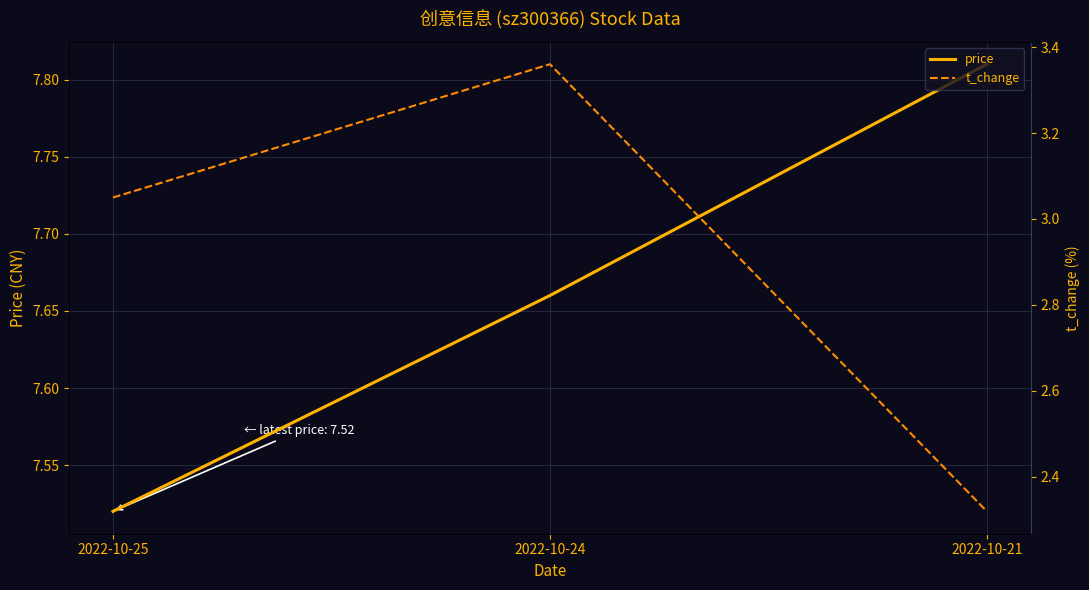

Which series changed the most between 2022-10-25 and 2022-10-24?

t_change